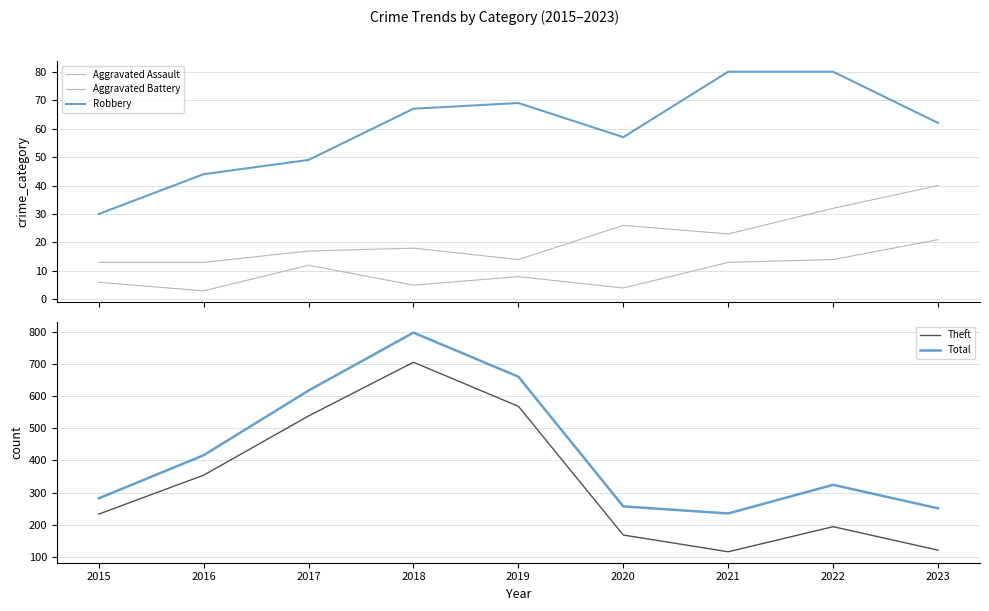

List the series in order of their peak value, highest first.

Total, Theft, Robbery, Aggravated Battery, Aggravated Assault